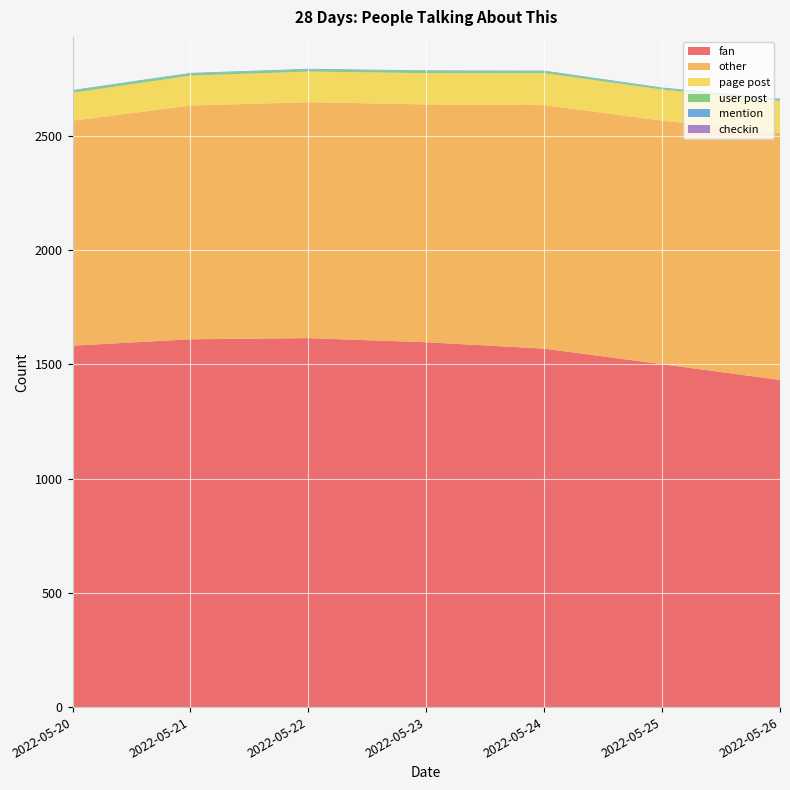

Reading left to right, what are all the values shown in this chart?

fan: 2022-05-20=1582	2022-05-21=1610	2022-05-22=1615	2022-05-23=1597	2022-05-24=1569	2022-05-25=1501	2022-05-26=1432
other: 2022-05-20=985	2022-05-21=1023	2022-05-22=1033	2022-05-23=1041	2022-05-24=1066	2022-05-25=1066	2022-05-26=1081
page post: 2022-05-20=122	2022-05-21=131	2022-05-22=134	2022-05-23=137	2022-05-24=140	2022-05-25=136	2022-05-26=140
user post: 2022-05-20=9	2022-05-21=9	2022-05-22=9	2022-05-23=9	2022-05-24=8	2022-05-25=6	2022-05-26=6
mention: 2022-05-20=3	2022-05-21=3	2022-05-22=3	2022-05-23=3	2022-05-24=3	2022-05-25=3	2022-05-26=4
checkin: 2022-05-20=0	2022-05-21=0	2022-05-22=0	2022-05-23=0	2022-05-24=0	2022-05-25=0	2022-05-26=0